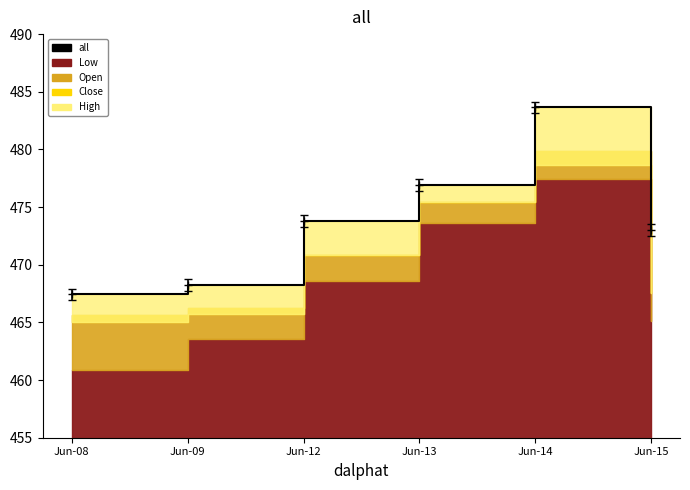

Reading right to left, transcribe all the data shown in this chart.

Jun-15=473.0	Jun-14=483.6	Jun-13=476.9	Jun-12=473.8	Jun-09=468.2	Jun-08=467.4